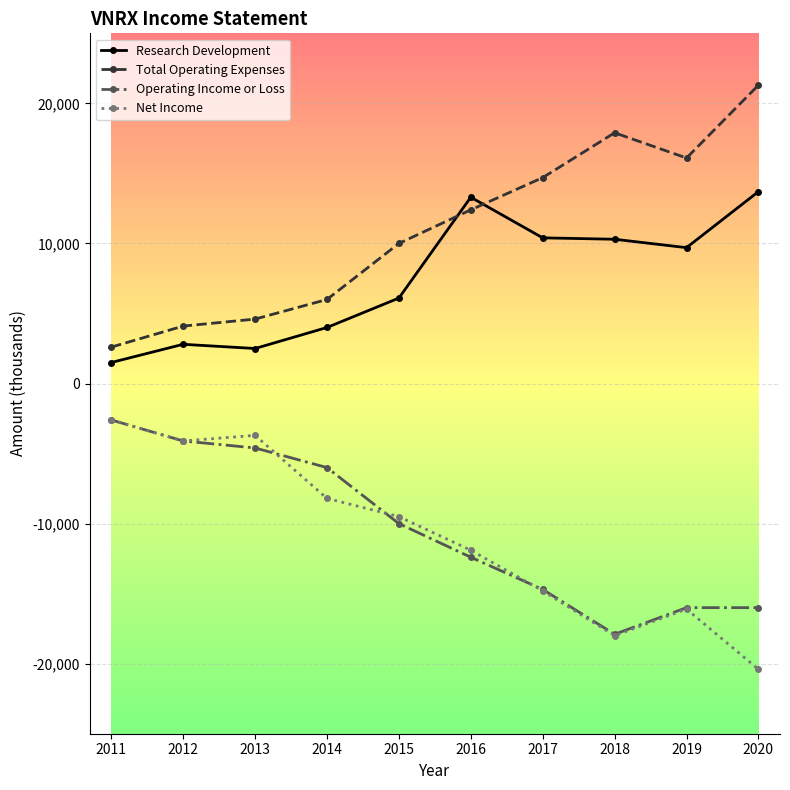

What is the difference between the maximum and minimum values in the Net Income series?

17800